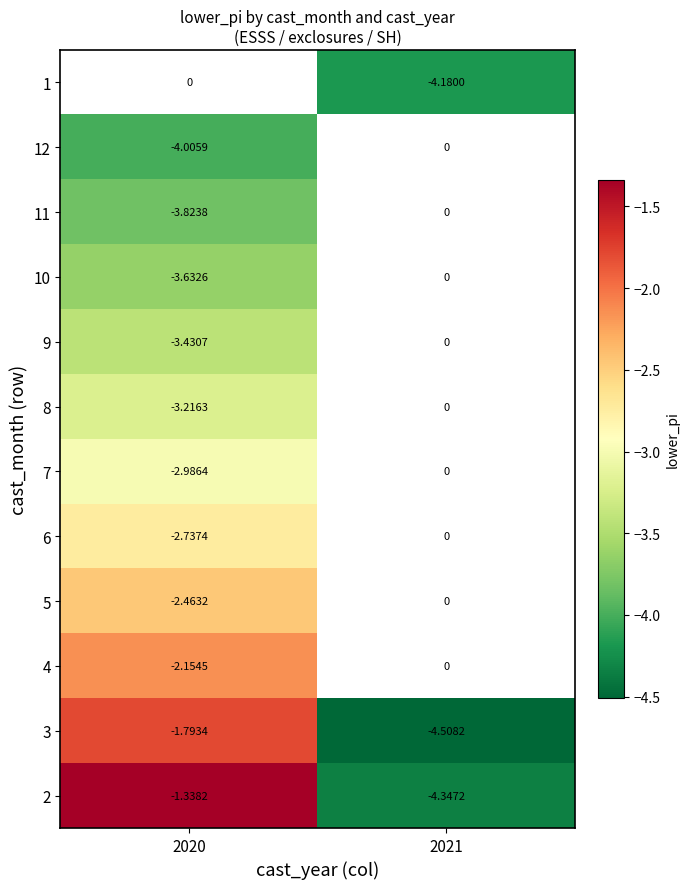

At how many categories does at least one series exceed -3?

1